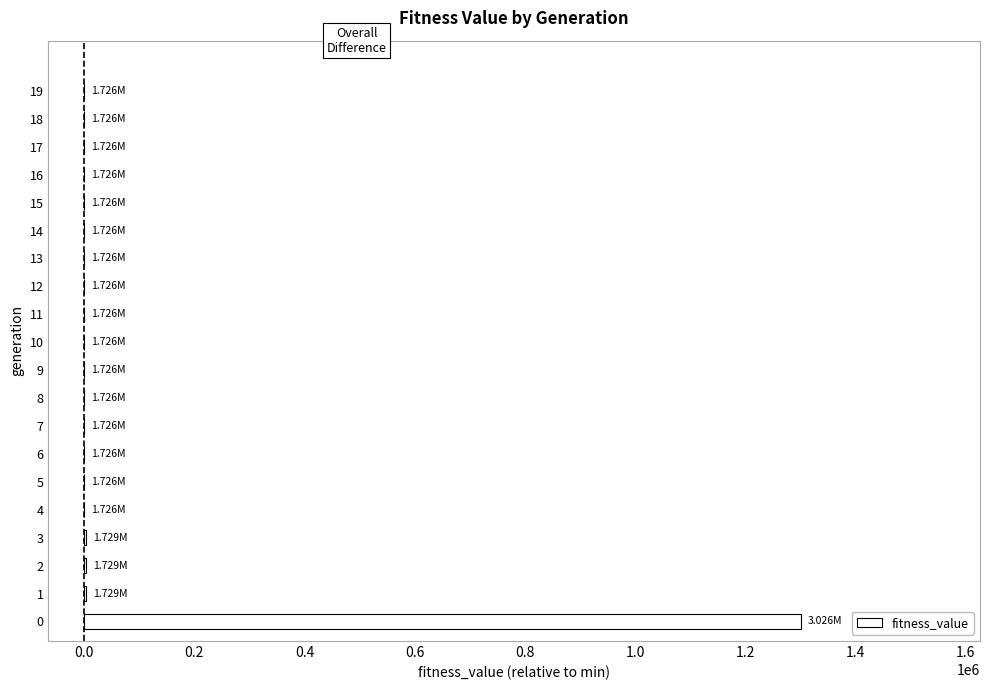

What is the sum of all values?

1311909.0